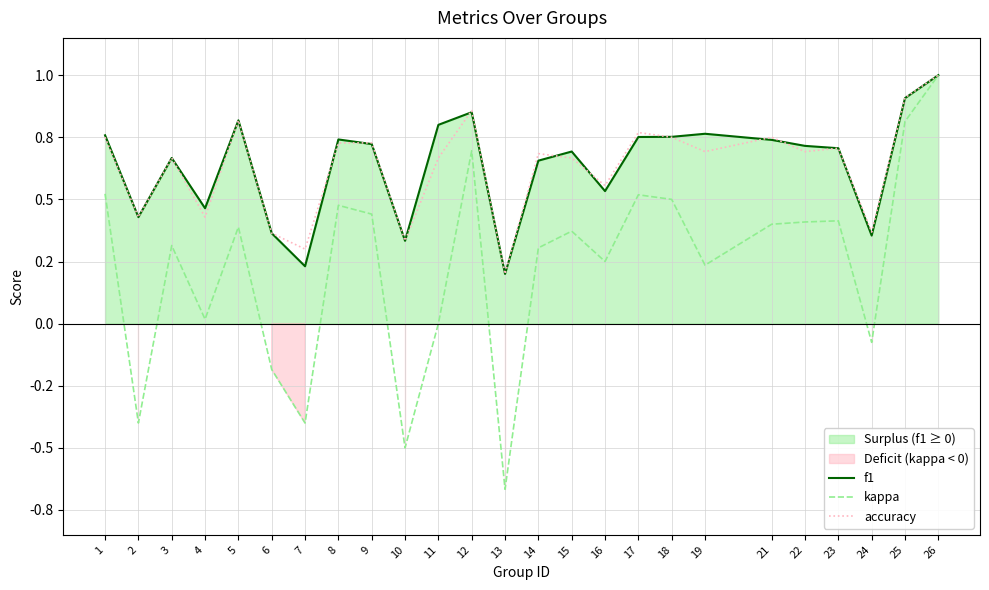

What is the difference between the f1 values at 7 and 3?

0.4